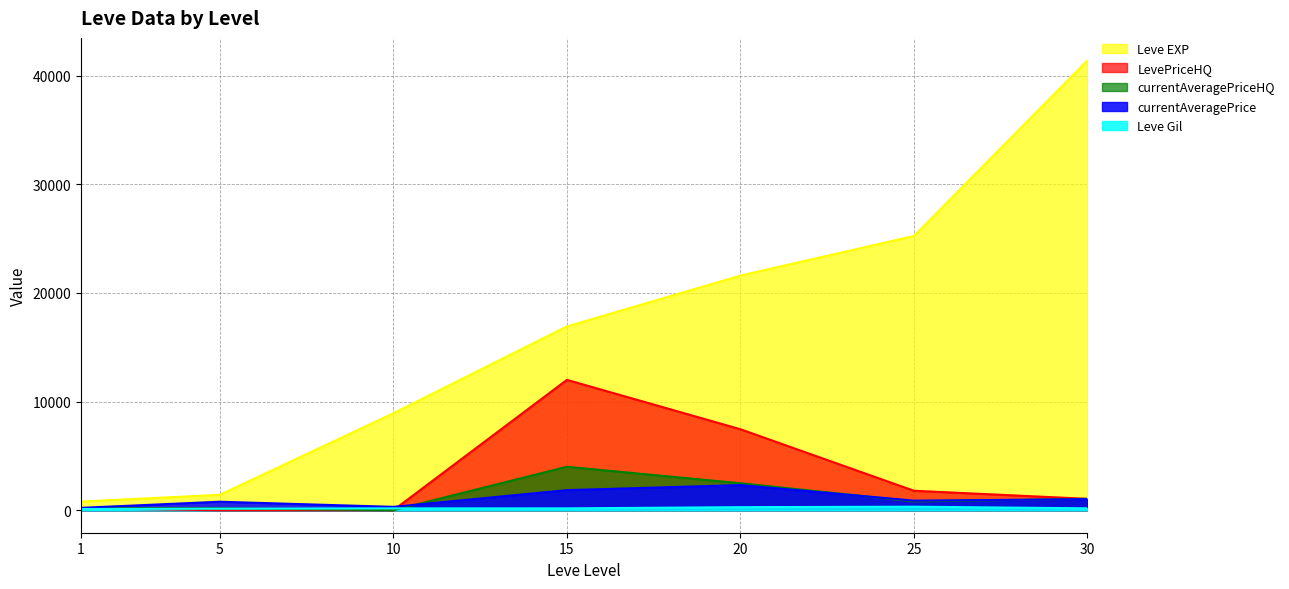

Between 15 and 1, which is larger?

15